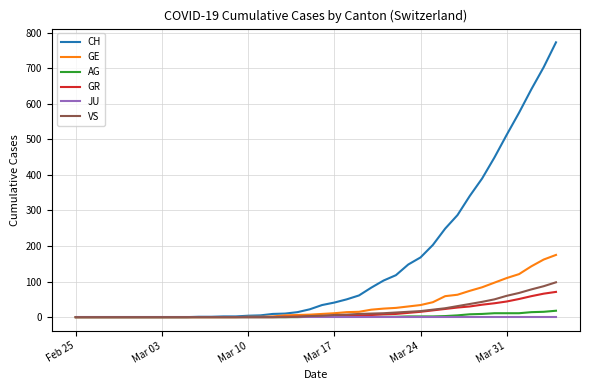

What is the difference between the maximum and minimum values in the CH series?

773